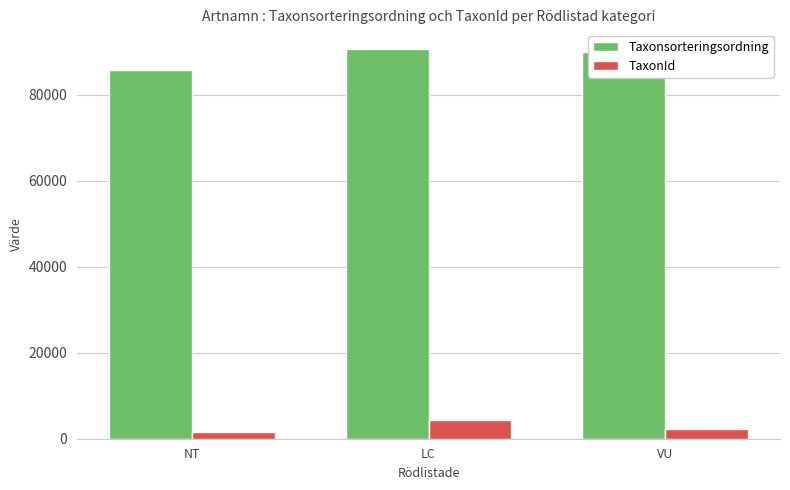

Count the number of data series in this chart.

2